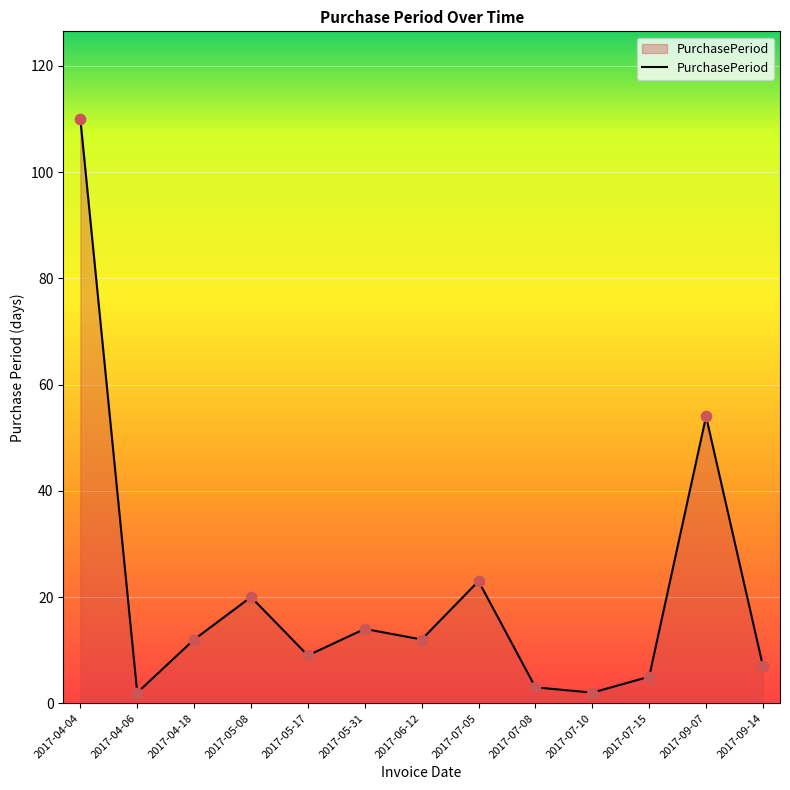

Between 2017-07-15 and 2017-04-18, which is larger?

2017-04-18